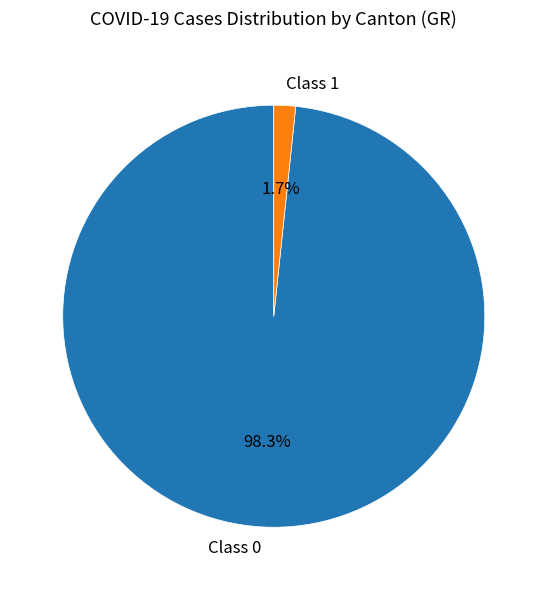

Which category accounts for the majority?

Class 0